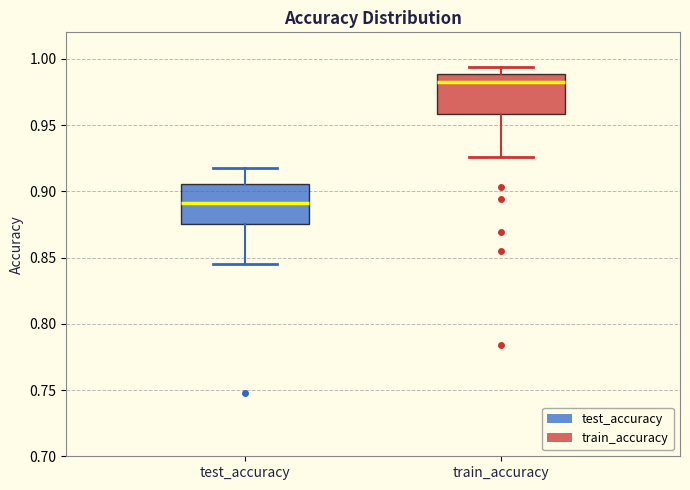

Reading left to right, read every box against the y-axis: the position of its median line, the range the box covers, and the ends of its whiskers. The values are not printed on the chart, so give them approximately, as read against the axis.

test_accuracy: median 0.890, box 0.875 to 0.905, whiskers 0.845 to 0.915
train_accuracy: median 0.985, box 0.960 to 0.990, whiskers 0.925 to 0.995